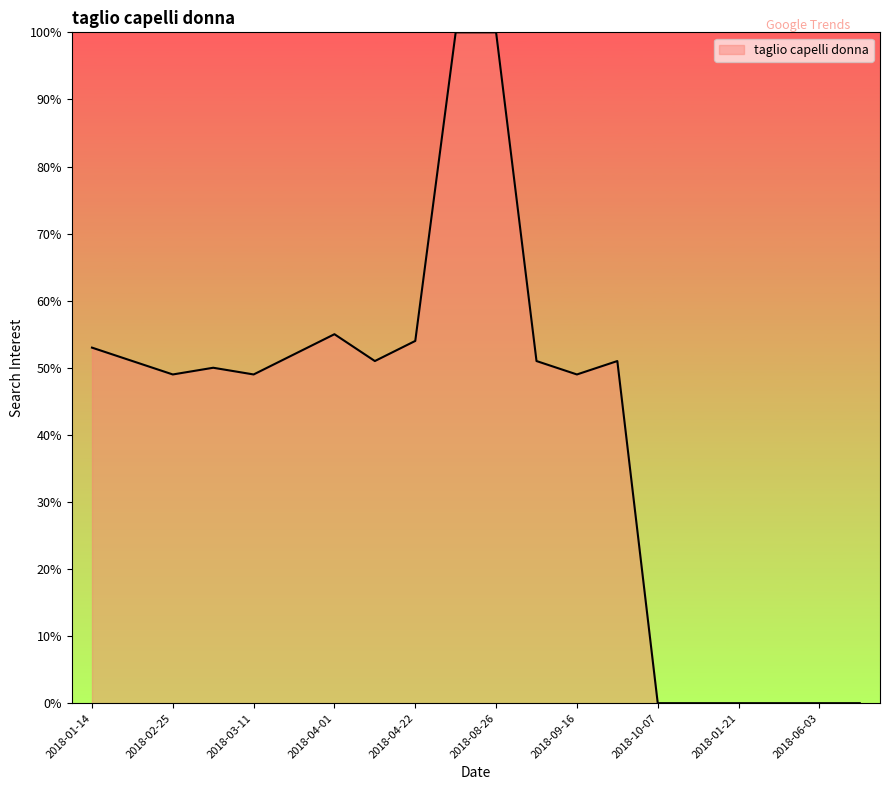

What is the difference between the maximum and minimum values?

100